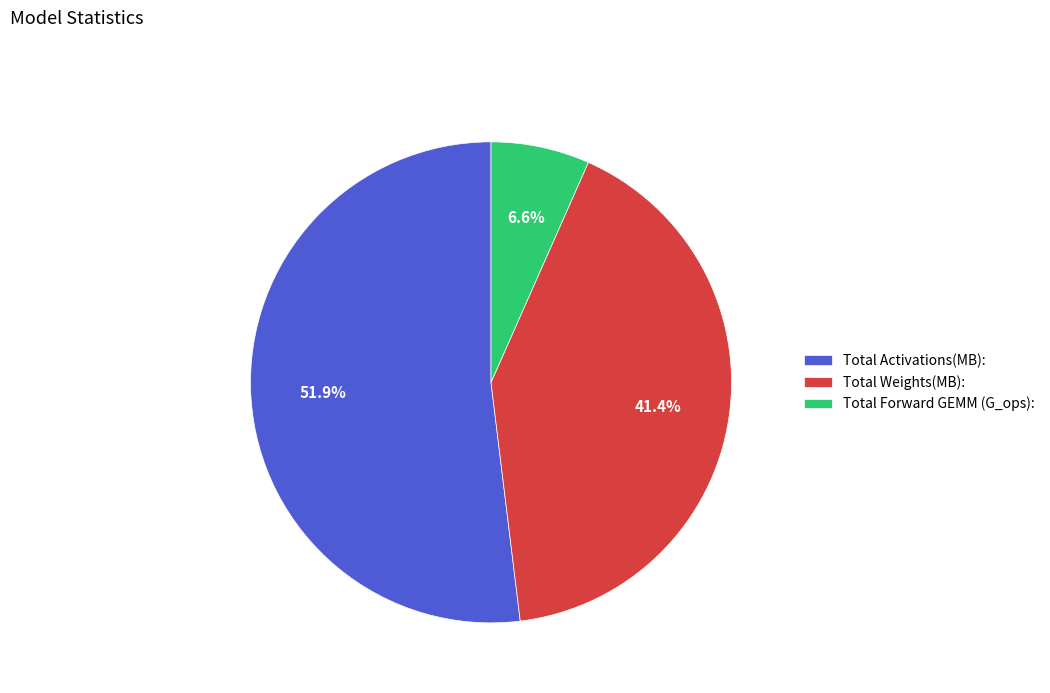

Which slice represents more than half of the pie?

Total Activations(MB):